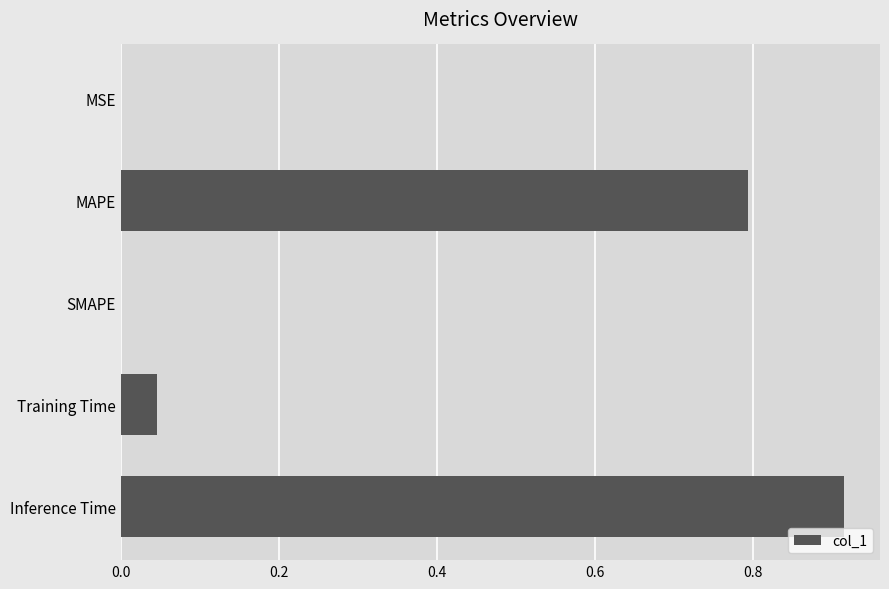

Between MAPE and MSE, which is larger?

MAPE